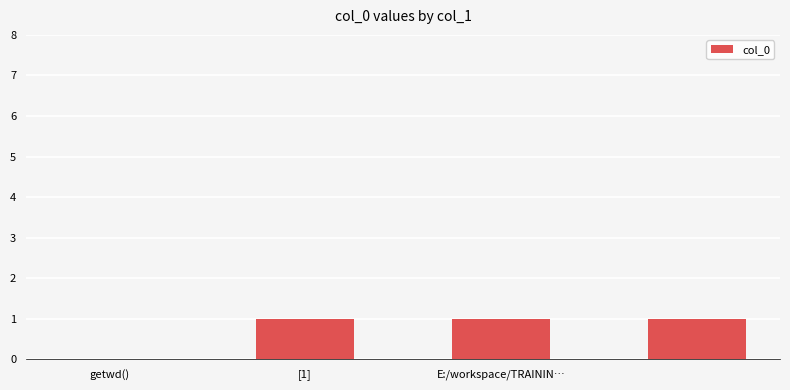

What is the sum of all values?

3